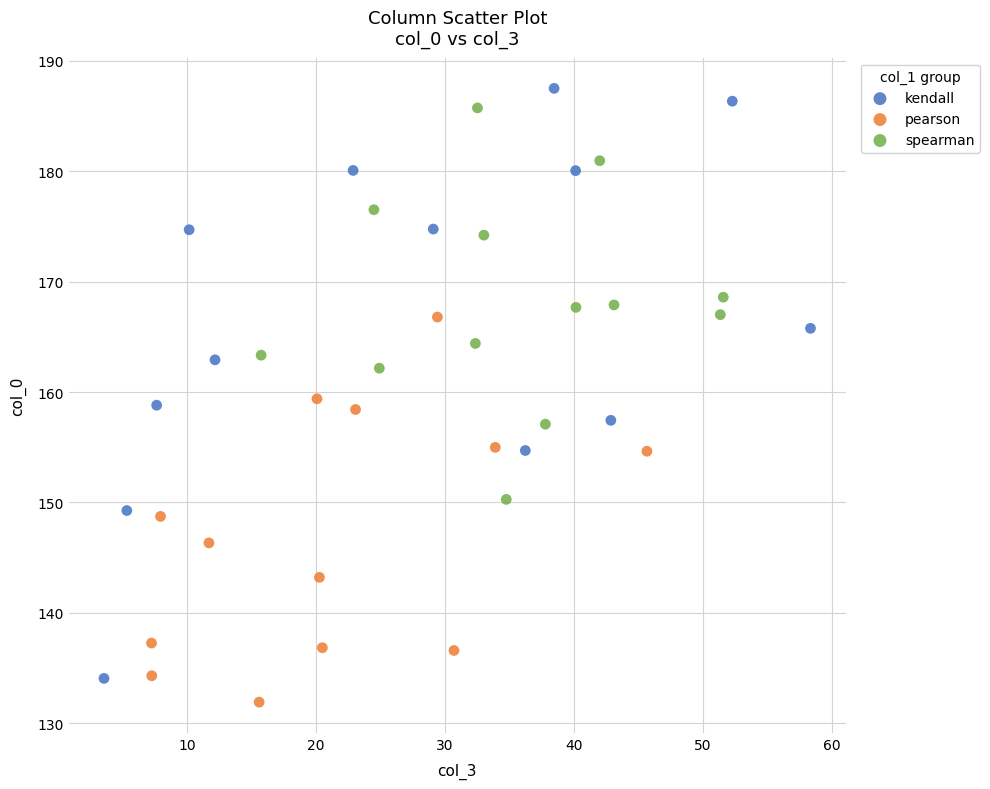

Which series has the largest Y range (max minus min)?

kendall